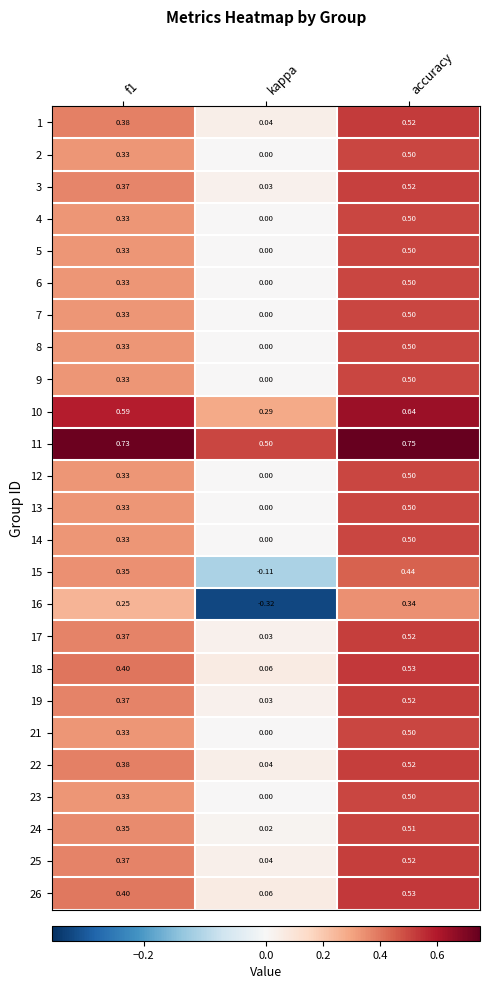

At which category does the chart reach its minimum across all series?

kappa